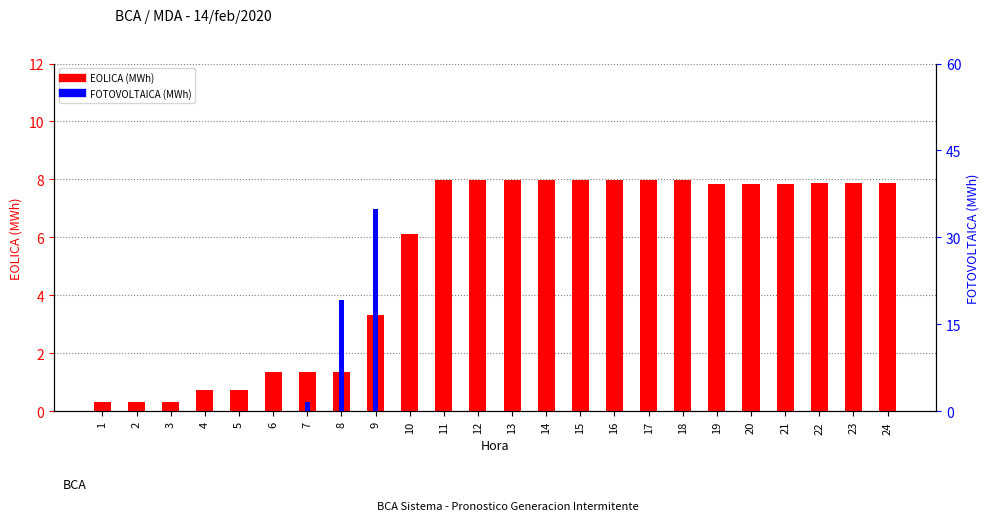

The value of EOLICA (MWh) at 18 is 8.0. True or false?

True